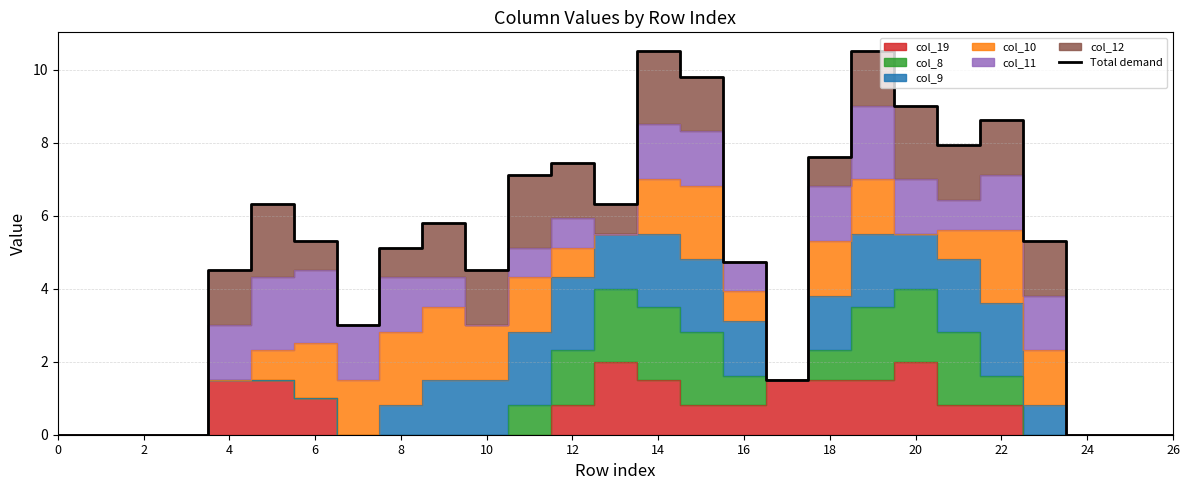

How many lines are shown in the chart?

1